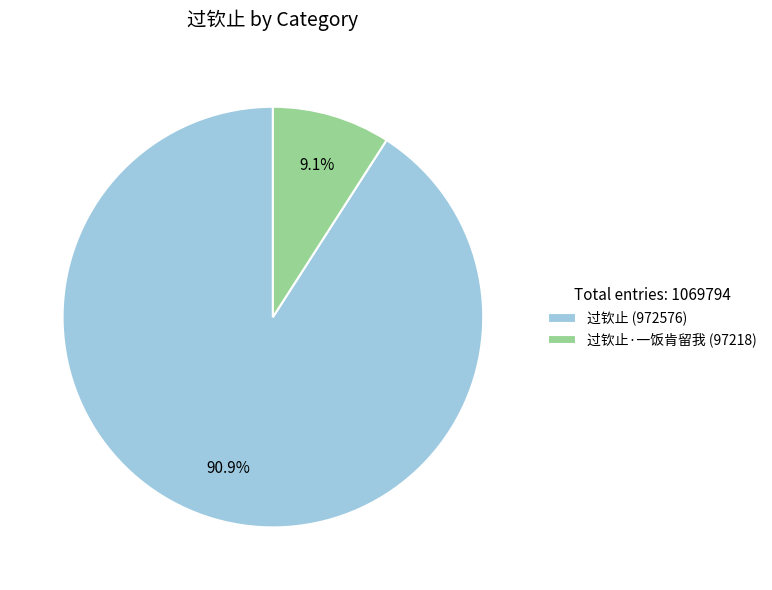

Which category has the biggest portion of the pie?

过钦止 (972576)